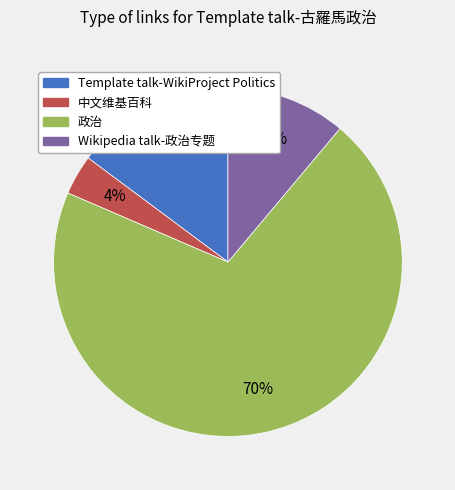

Do 政治 and 中文维基百科 together represent more than half of the pie?

Yes